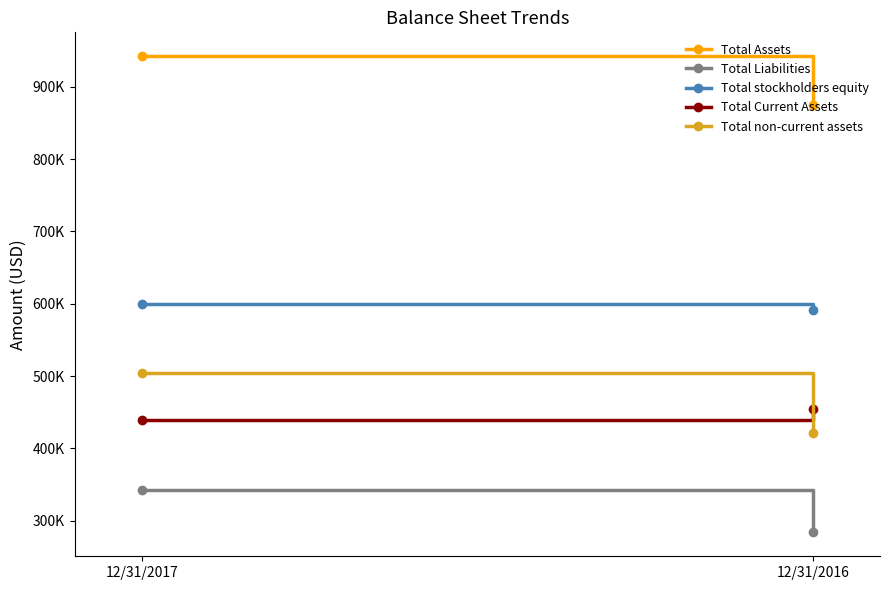

Which has a higher value, 12/31/2017 or 12/31/2016?

12/31/2017